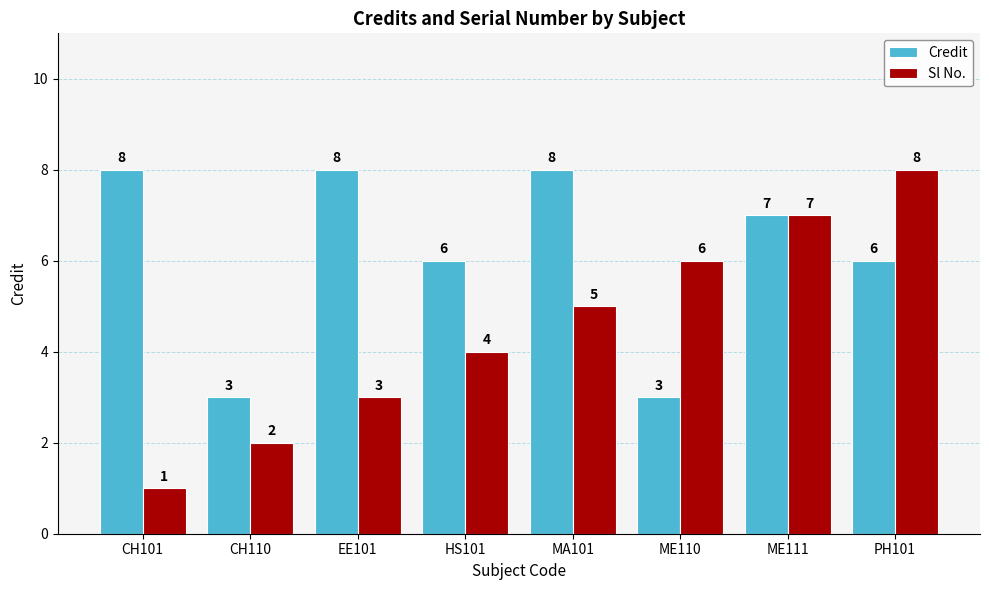

Are the bars horizontal?

No